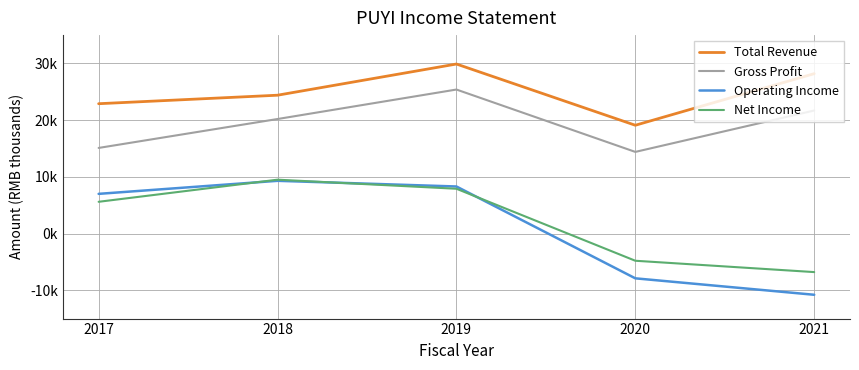

Does the chart display data point markers on the line(s)?

No